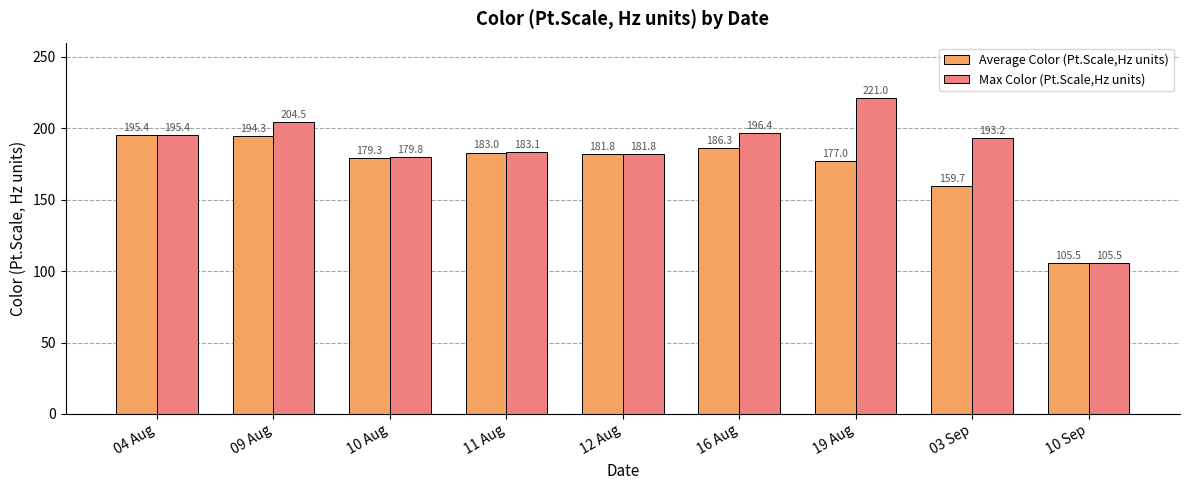

Reading right to left, transcribe all the data shown in this chart.

Average Color (Pt.Scale,Hz units): 10 Sep=105.5	03 Sep=159.7	19 Aug=177.0	16 Aug=186.3	12 Aug=181.8	11 Aug=183.0	10 Aug=179.3	09 Aug=194.3	04 Aug=195.4
Max Color (Pt.Scale,Hz units): 10 Sep=105.5	03 Sep=193.2	19 Aug=221.0	16 Aug=196.4	12 Aug=181.8	11 Aug=183.1	10 Aug=179.8	09 Aug=204.5	04 Aug=195.4